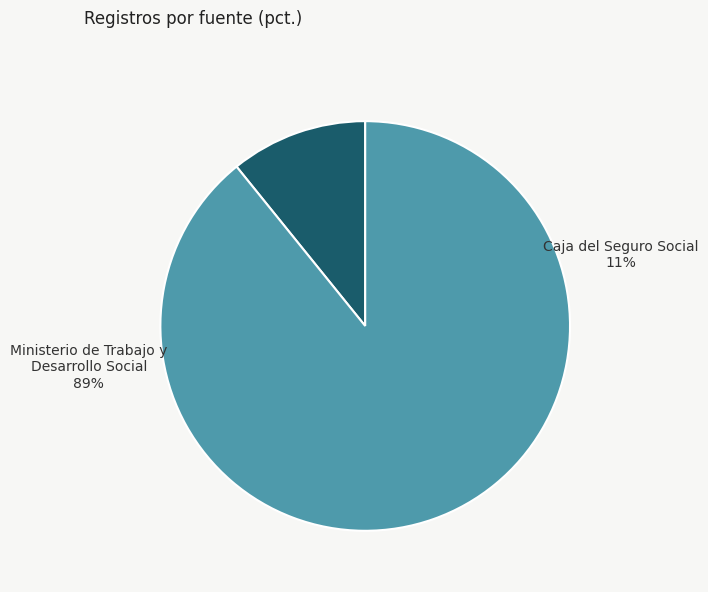

Combined, do Ministerio de Trabajo y Desarrollo Social and Caja del Seguro Social account for over 50%?

Yes